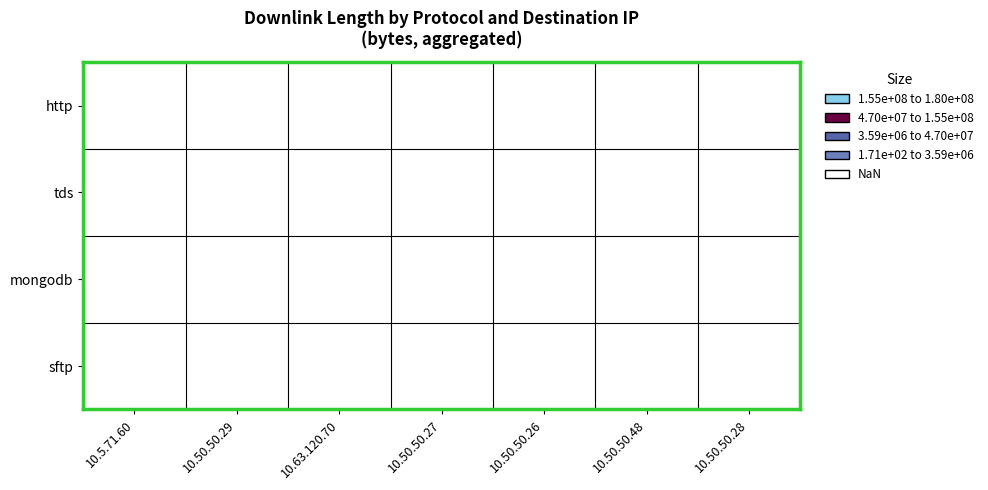

True or false: 10.50.50.29 has a value of 17737630 at http.

False